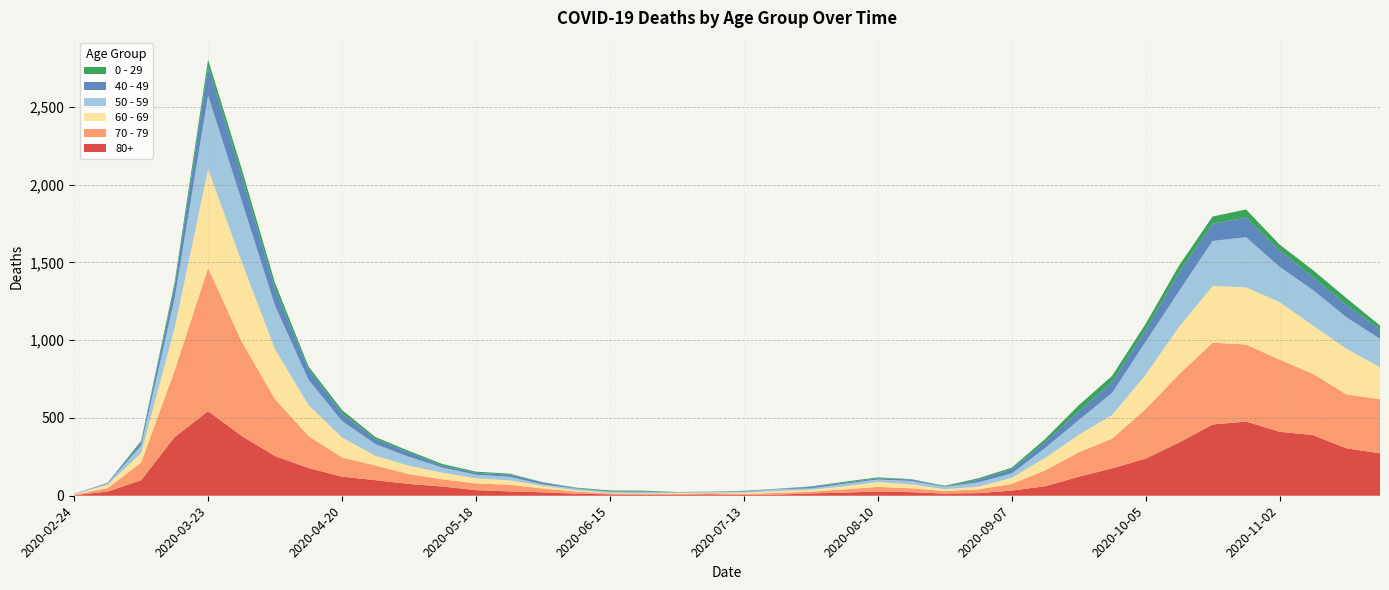

Reading left to right, extract all data points from this chart.

80+: 3	27	100	377	544	385	255	178	123	100	76	59	36	28	22	13	9	6	7	9	5	7	15	20	28	23	14	17	33	61	122	176	239	342	458	477	411	390	305	273
70 - 79: 4	22	113	427	920	608	365	206	123	94	63	47	43	43	24	14	6	5	5	8	7	11	11	21	29	25	16	24	43	102	157	191	318	439	526	495	464	394	346	348
60 - 69: 2	22	61	272	634	514	320	199	128	63	54	42	33	28	18	8	3	3	6	3	8	12	13	19	31	25	12	17	39	80	112	152	221	305	364	368	370	310	294	206
50 - 59: 3	7	48	190	475	392	281	163	106	75	57	33	23	23	9	10	8	9	3	5	6	12	8	16	16	22	15	28	28	64	95	142	212	230	290	322	227	228	202	182
40 - 49: 0	5	21	79	183	163	111	66	51	33	27	13	12	14	12	3	2	5	1	1	4	2	10	8	8	10	2	17	26	38	55	72	76	120	111	126	105	83	80	60
0 - 29: 1	0	10	25	47	42	36	19	20	12	11	10	8	6	2	4	6	5	2	1	2	1	3	6	6	2	5	9	11	20	40	38	39	44	46	52	38	45	43	25